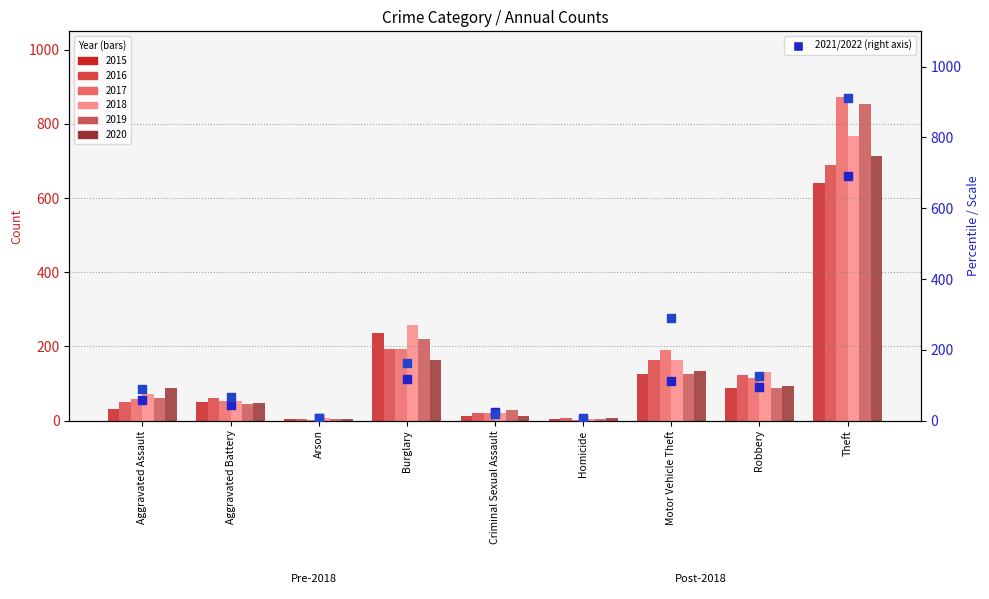

Which series reaches the minimum Y coordinate?

2017